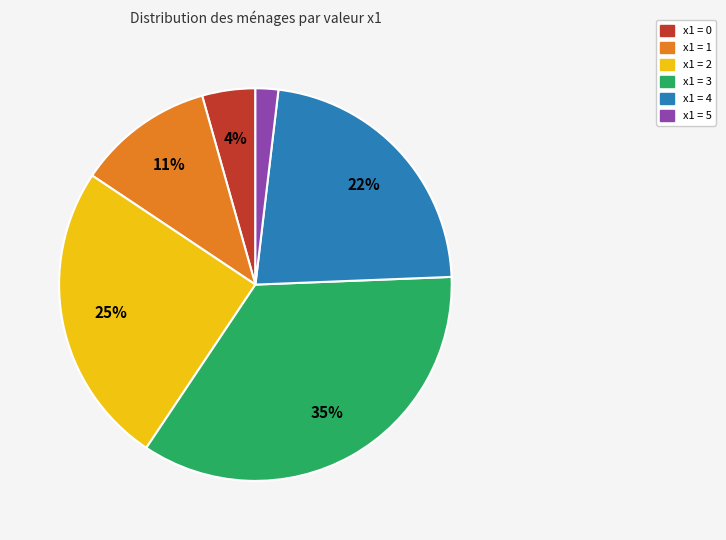

Does any single category account for the majority?

No